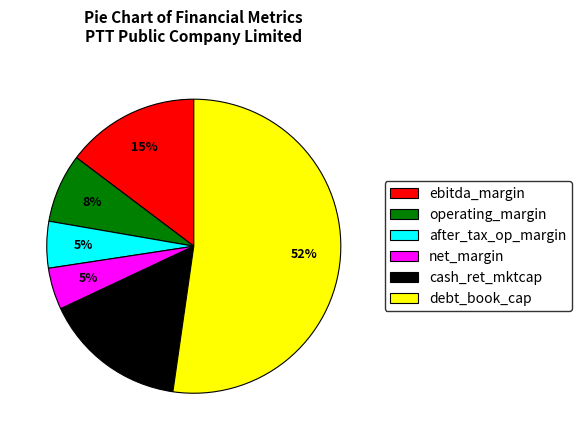

To the nearest percent, what portion does net_margin represent?

5%